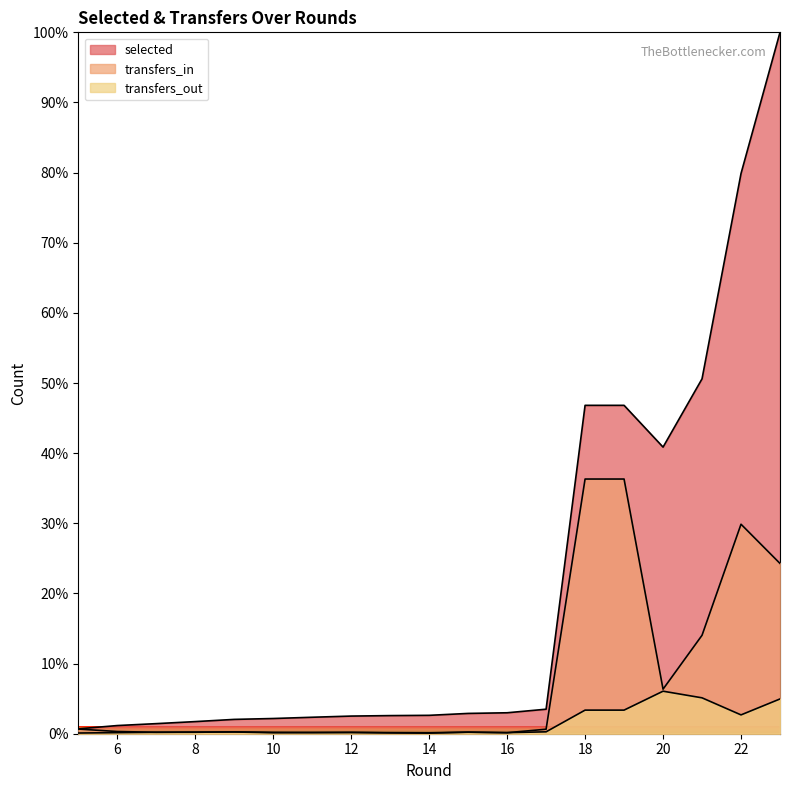

Which series changed the most between 17 and 21?

selected